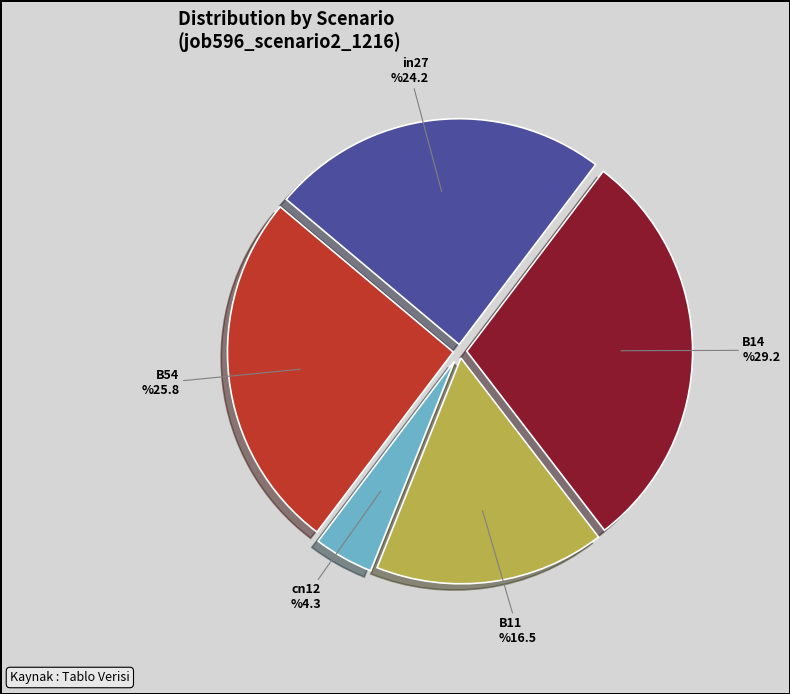

True or false: B14 accounts for 29% of the total.

True